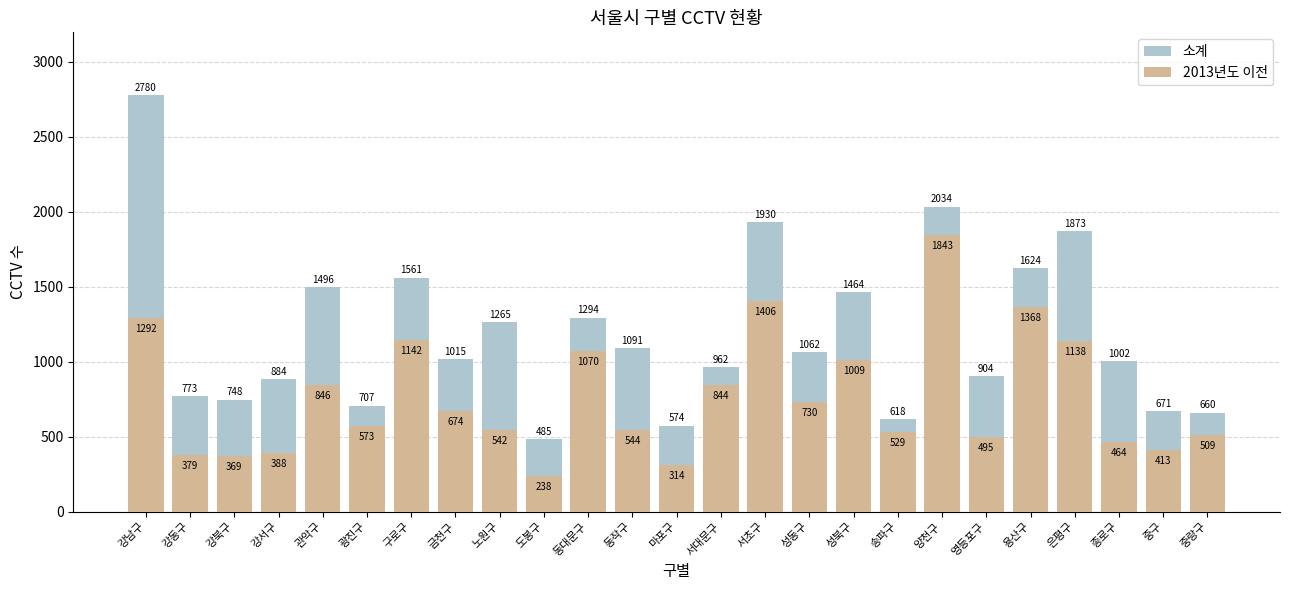

List the labels in order of 소계 value, largest first.

강남구, 양천구, 서초구, 은평구, 용산구, 구로구, 관악구, 성북구, 동대문구, 노원구, 동작구, 성동구, 금천구, 종로구, 서대문구, 영등포구, 강서구, 강동구, 강북구, 광진구, 중구, 중랑구, 송파구, 마포구, 도봉구